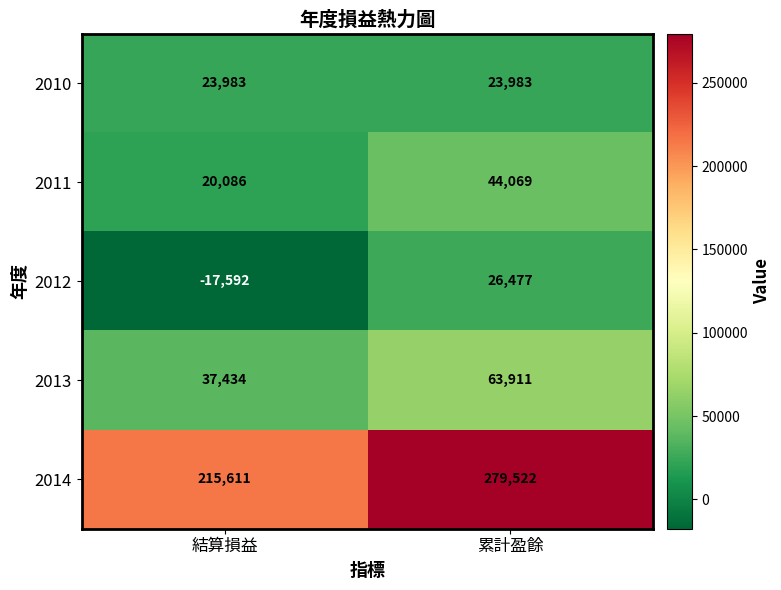

The value of 2014 at 累計盈餘 is 410299. True or false?

False